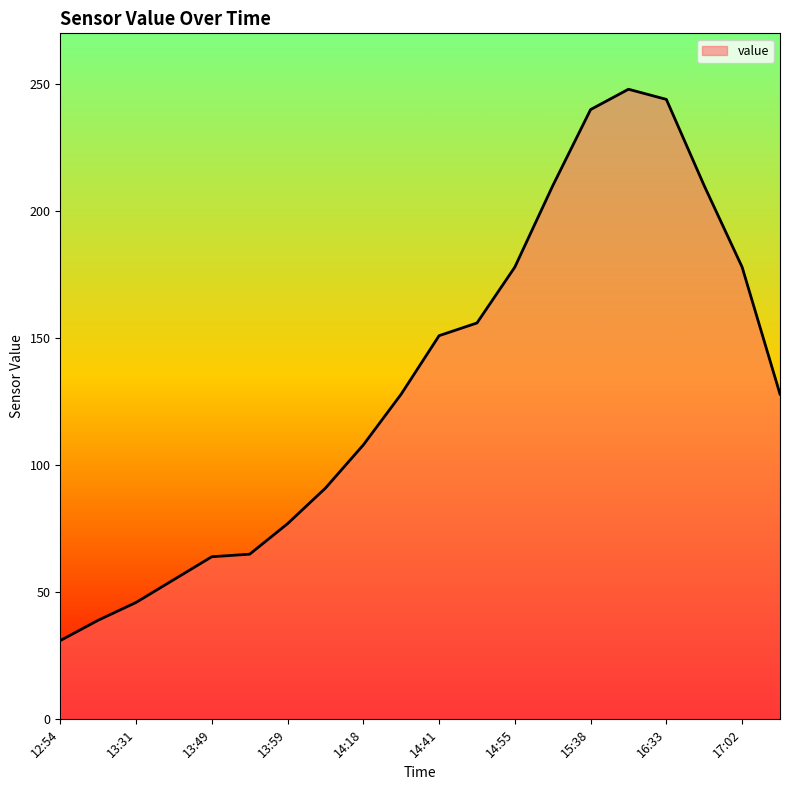

What is the smallest value displayed?

31